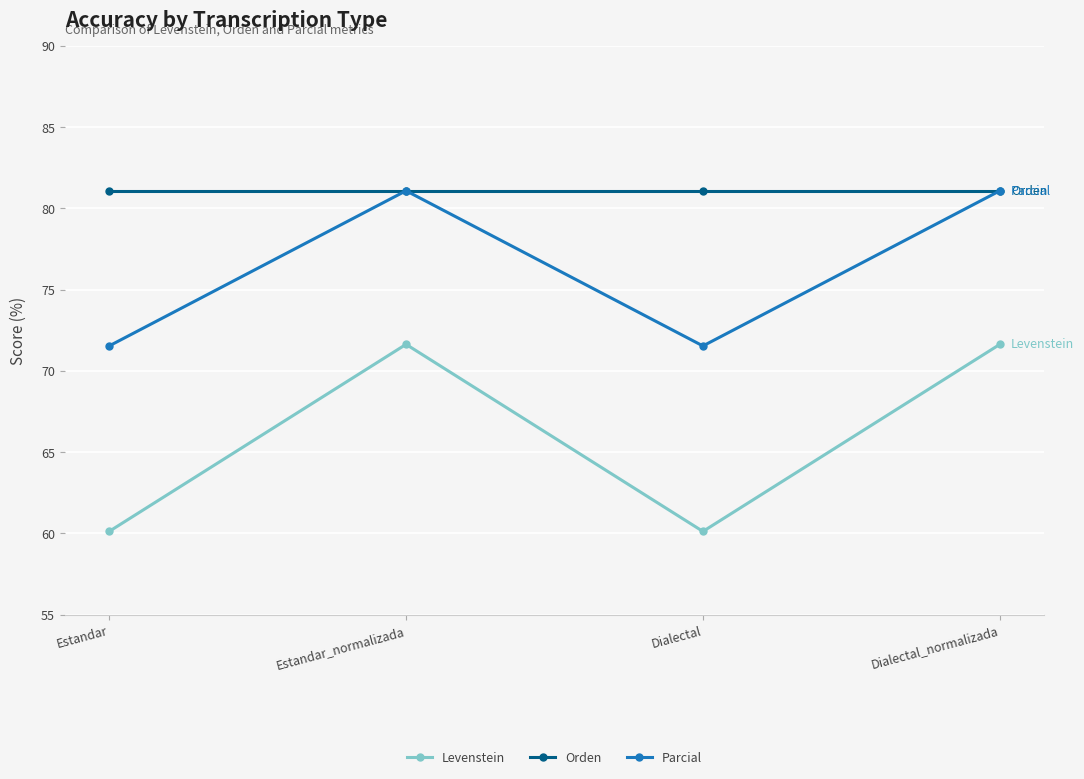

How many lines are shown in the chart?

3